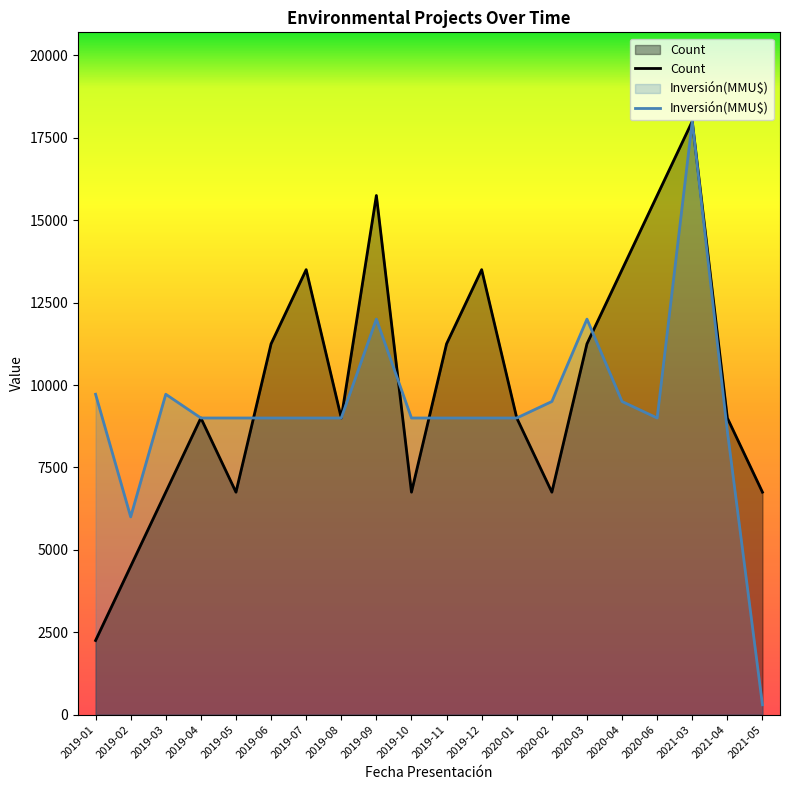

How many lines are shown in the chart?

2